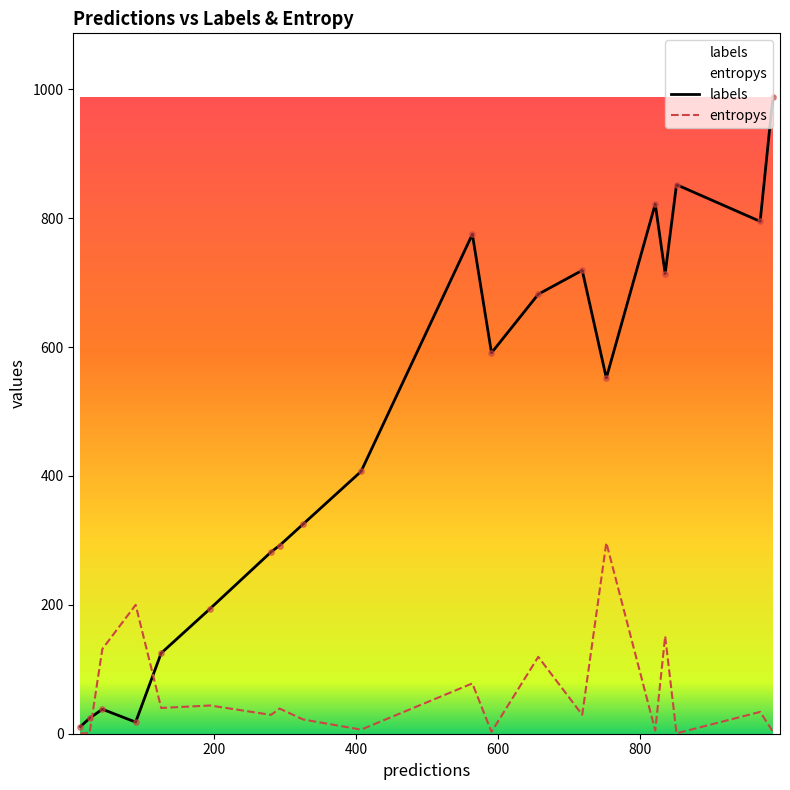

Which series has the largest Y range (max minus min)?

labels